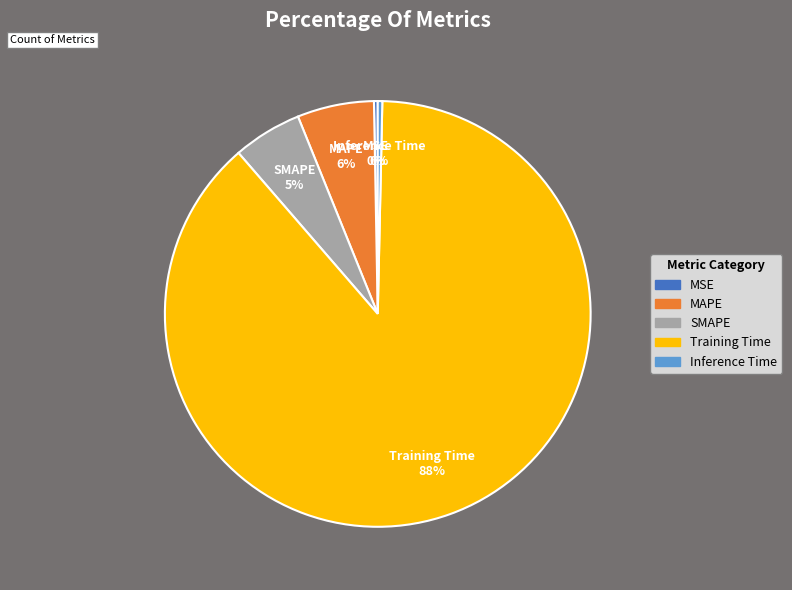

Is the sum of Inference Time and SMAPE greater than half?

No